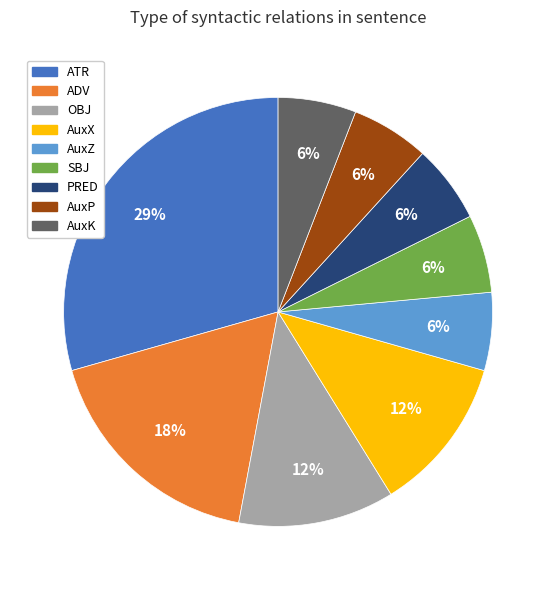

To the nearest percent, what is the average slice percentage?

11%